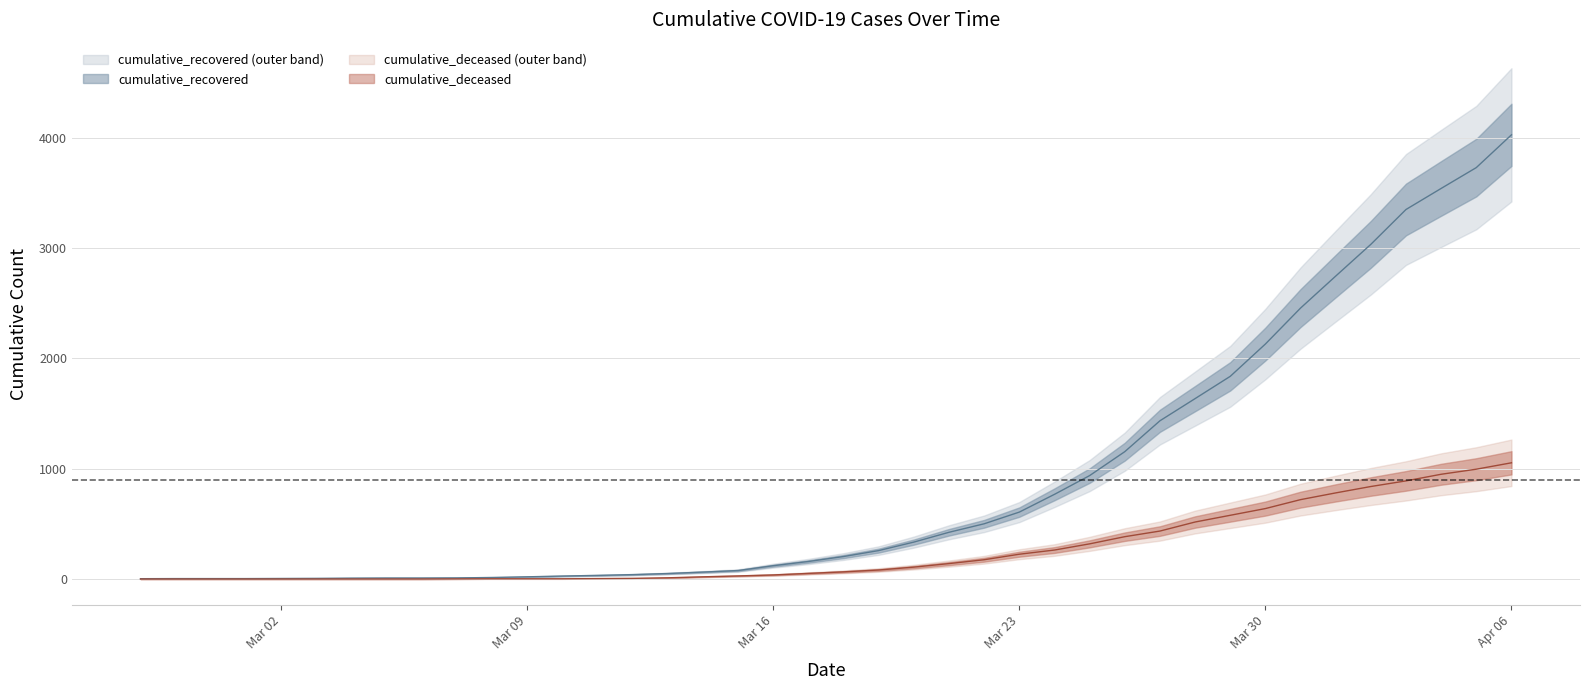

True or false: cumulative_deceased has a value of 2 at 2020-03-10.

True